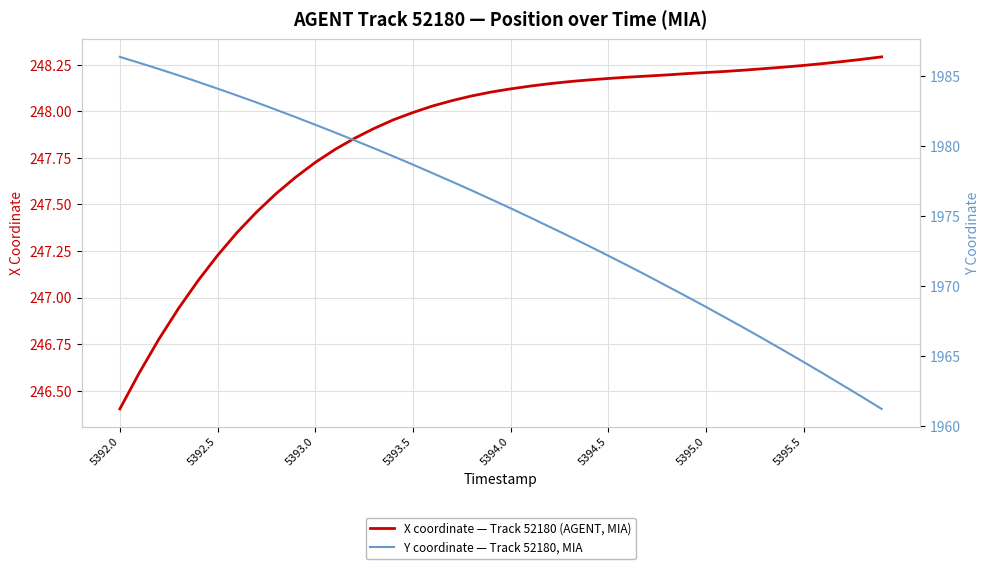

Reading left to right, extract all data points from this chart.

X coordinate — Track 52180 (AGENT, MIA): 246.4	246.6	246.8	246.9	247.1	247.2	247.3	247.5	247.6	247.6	247.7	247.8	247.9	247.9	248.0	248.0	248.0	248.1	248.1	248.1	248.1	248.1	248.1	248.2	248.2	248.2	248.2	248.2	248.2	248.2	248.2	248.2	248.2	248.2	248.2	248.2	248.3	248.3	248.3	248.3
Y coordinate — Track 52180, MIA: 1986.4	1986.0	1985.5	1985.1	1984.6	1984.1	1983.6	1983.1	1982.6	1982.1	1981.5	1981.0	1980.4	1979.8	1979.3	1978.7	1978.1	1977.5	1976.8	1976.2	1975.6	1974.9	1974.2	1973.6	1972.9	1972.2	1971.5	1970.7	1970.0	1969.3	1968.5	1967.7	1967.0	1966.2	1965.4	1964.6	1963.8	1962.9	1962.1	1961.2